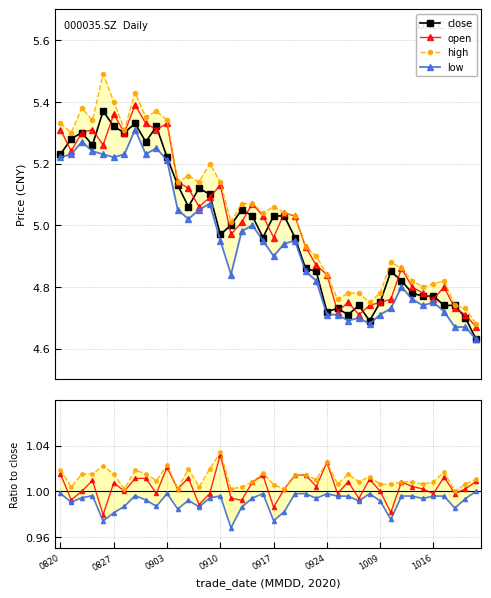

In high, how many points are lower than both neighbors (excluding endpoints)?

11